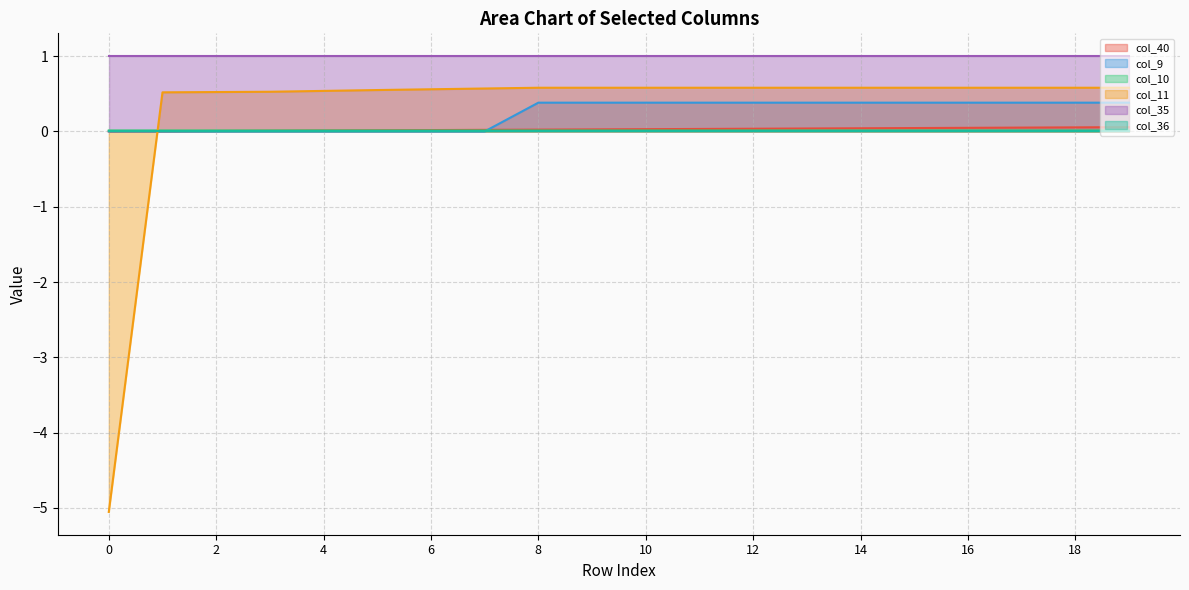

What is the approximate value of col_40 at 17?

0.1